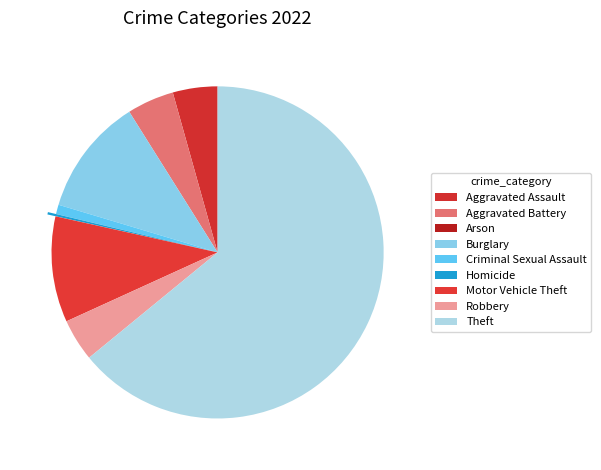

The Criminal Sexual Assault slice represents 1% of the pie. True or false?

True